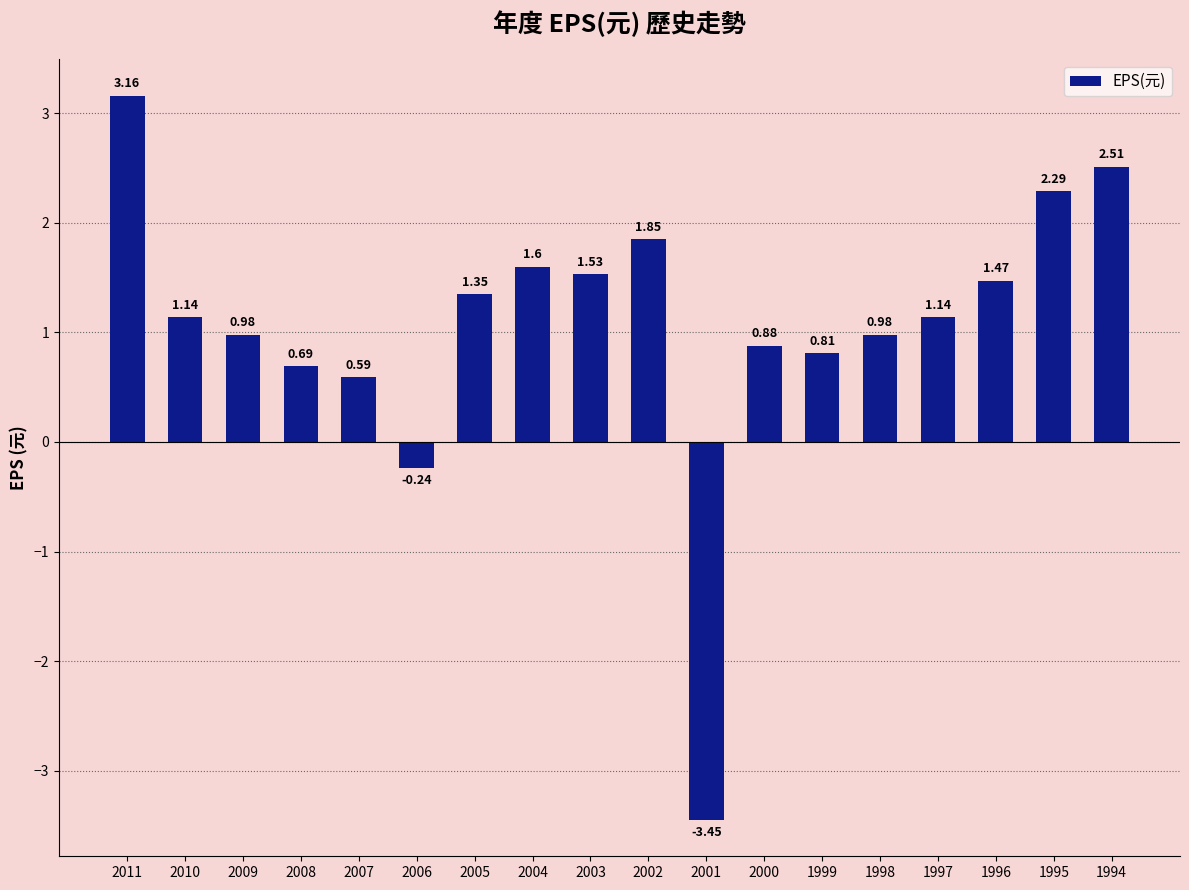

How many values are above zero?

16